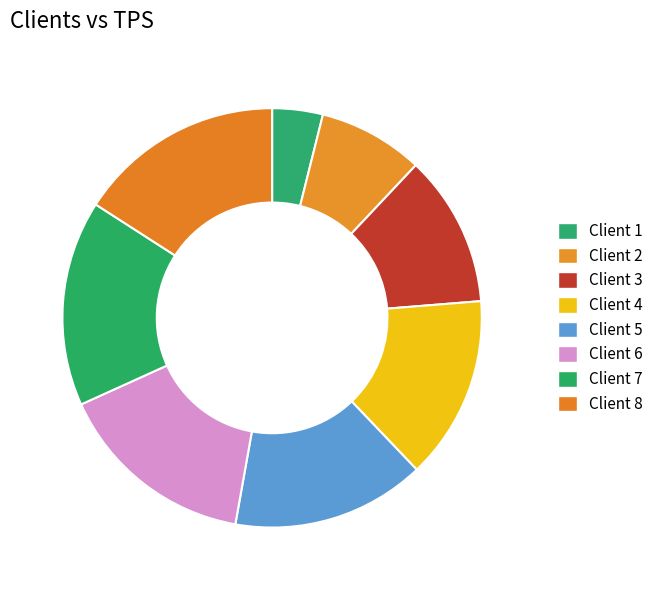

What is the smallest slice in the pie chart?

1